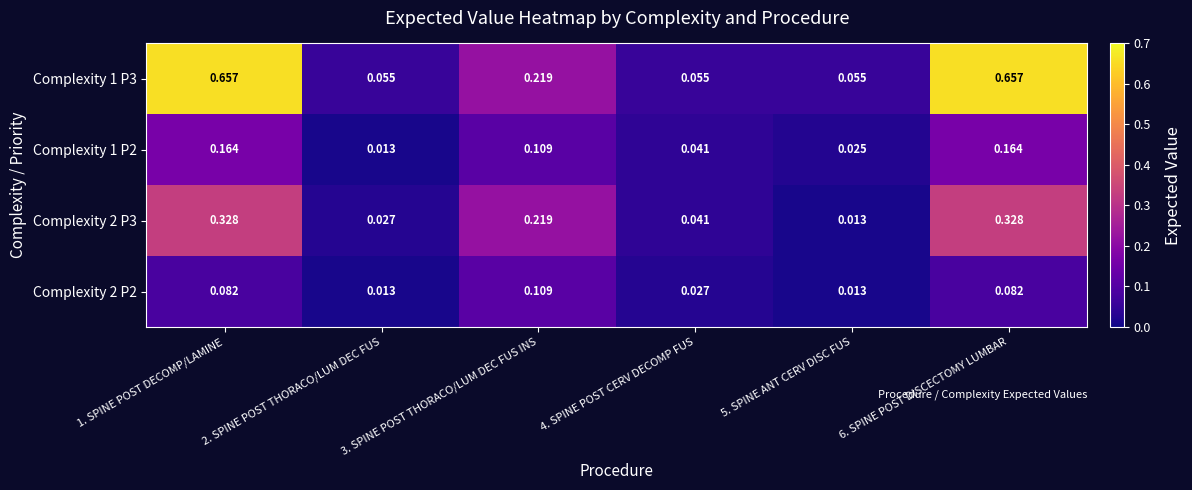

Is the value of Complexity 1 P3 at 4. SPINE POST CERV DECOMP FUS greater than the value of Complexity 2 P2 at 3. SPINE POST THORACO/LUM DEC FUS INS?

No